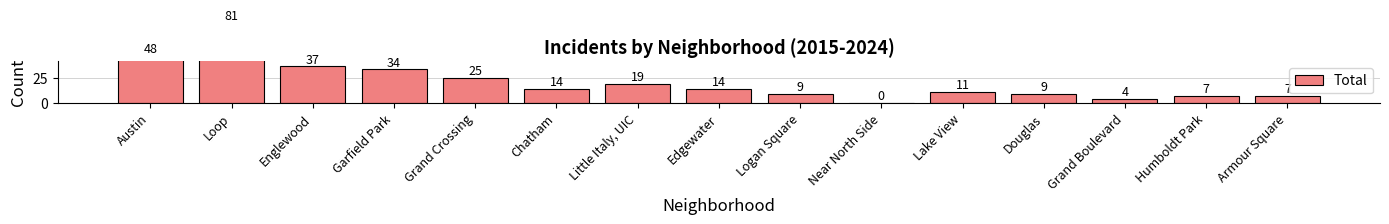

Which label corresponds to the largest value in the chart?

Loop